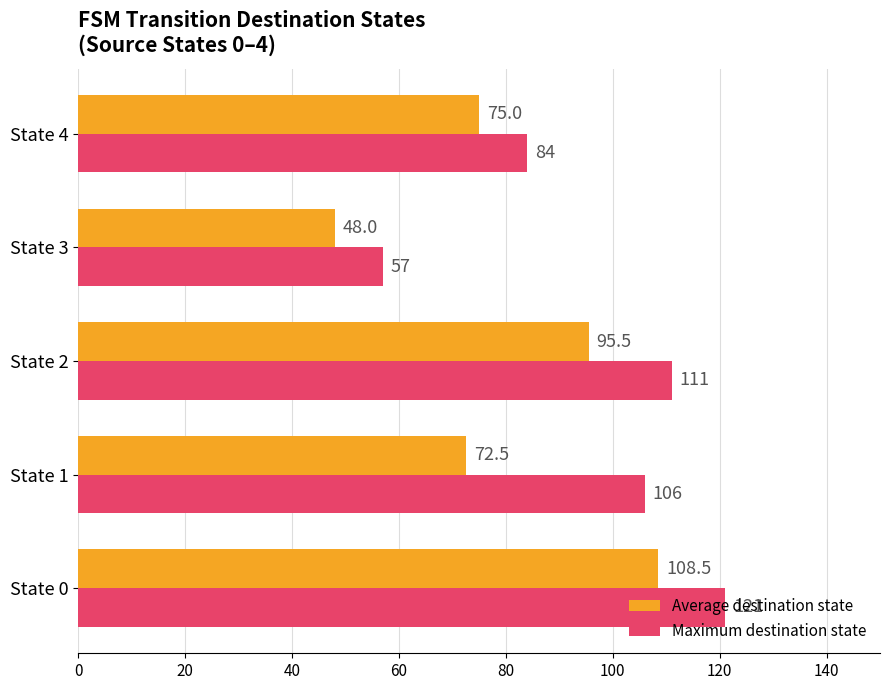

Which series has the largest total across all categories?

Maximum destination state